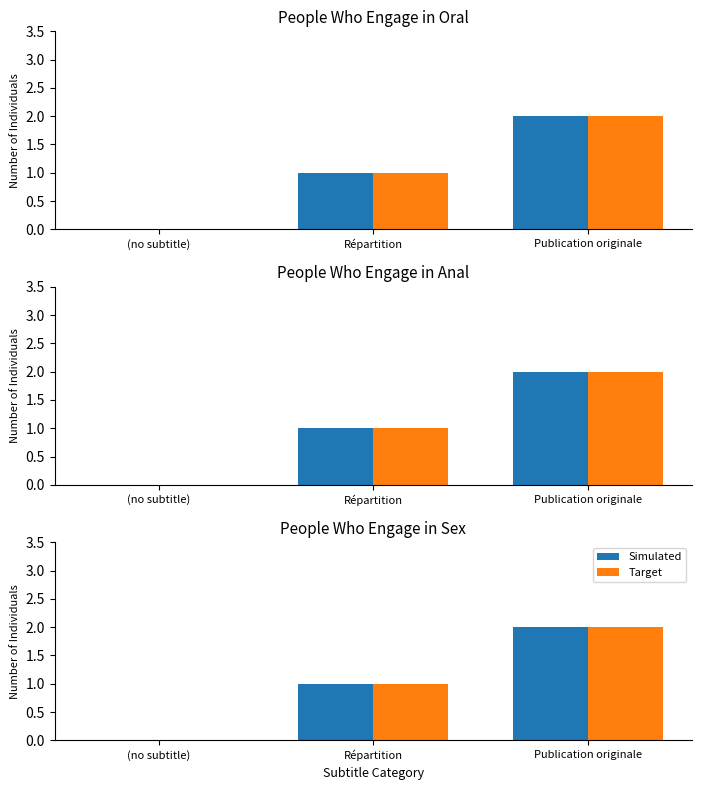

Count the Simulated values in the range 0 to 2.

3